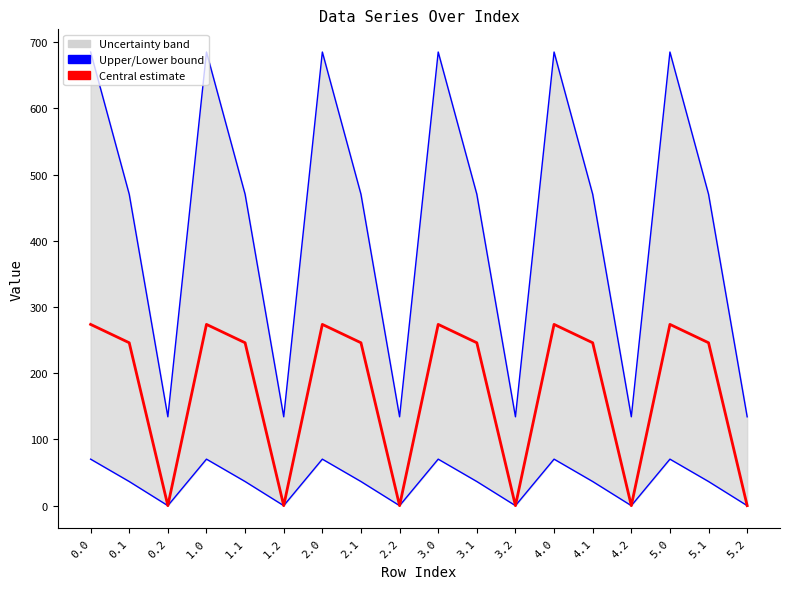

Reading left to right, extract all data points from this chart.

col_12 (upper): 0.0=685.1	0.1=470.3	0.2=134.2	1.0=685.1	1.1=470.3	1.2=134.2	2.0=685.1	2.1=470.3	2.2=134.2	3.0=685.1	3.1=470.3	3.2=134.2	4.0=685.1	4.1=470.3	4.2=134.2	5.0=685.1	5.1=470.3	5.2=134.2
col_13 (lower): 0.0=70.2	0.1=36.4	0.2=0.0	1.0=70.2	1.1=36.4	1.2=0.0	2.0=70.2	2.1=36.4	2.2=0.0	3.0=70.2	3.1=36.4	3.2=0.0	4.0=70.2	4.1=36.4	4.2=0.0	5.0=70.2	5.1=36.4	5.2=0.0
col_8 (central): 0.0=273.7	0.1=246.0	0.2=0.0	1.0=273.7	1.1=246.0	1.2=0.0	2.0=273.7	2.1=246.0	2.2=0.0	3.0=273.7	3.1=246.0	3.2=0.0	4.0=273.7	4.1=246.0	4.2=0.0	5.0=273.7	5.1=246.0	5.2=0.0